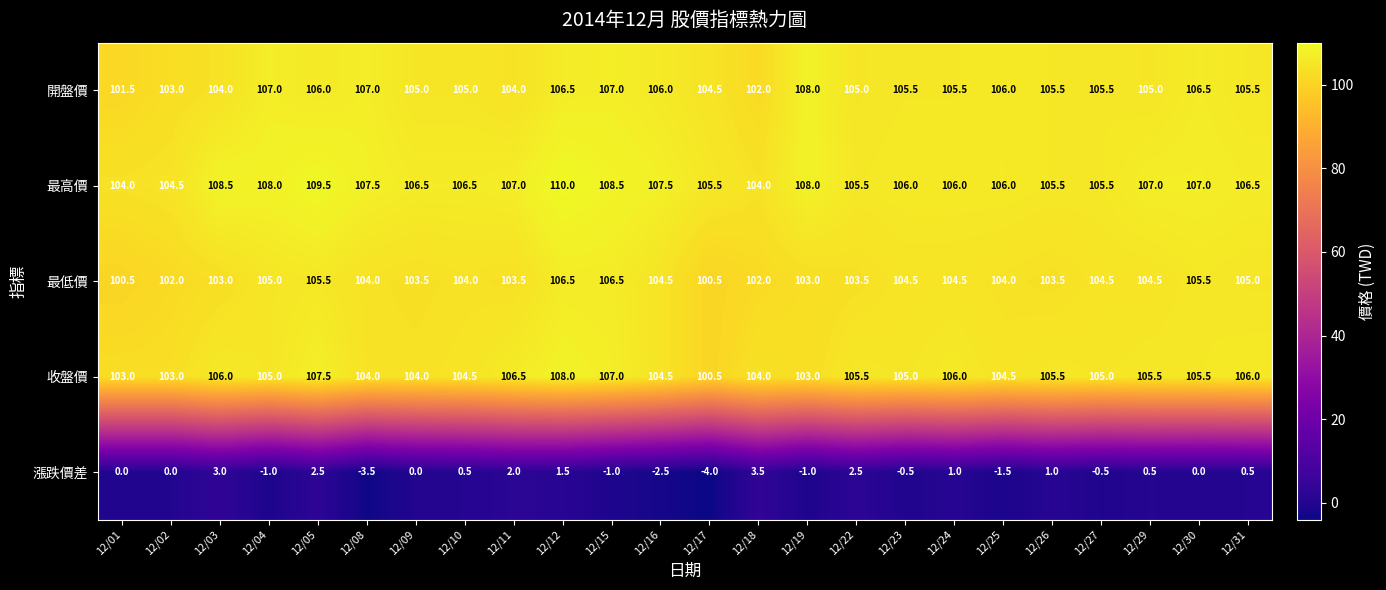

Count the number of data series in this chart.

5